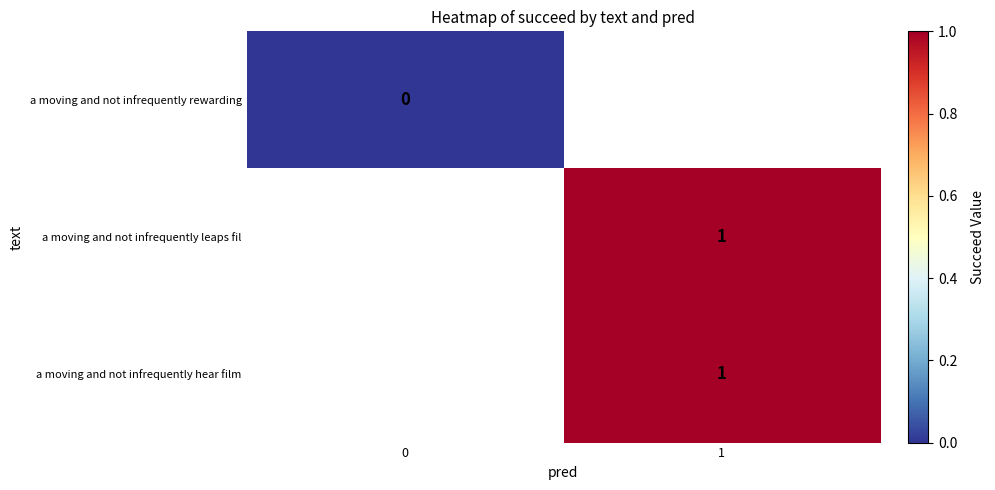

Which series has the largest range (max minus min)?

a moving and not infrequently rewarding